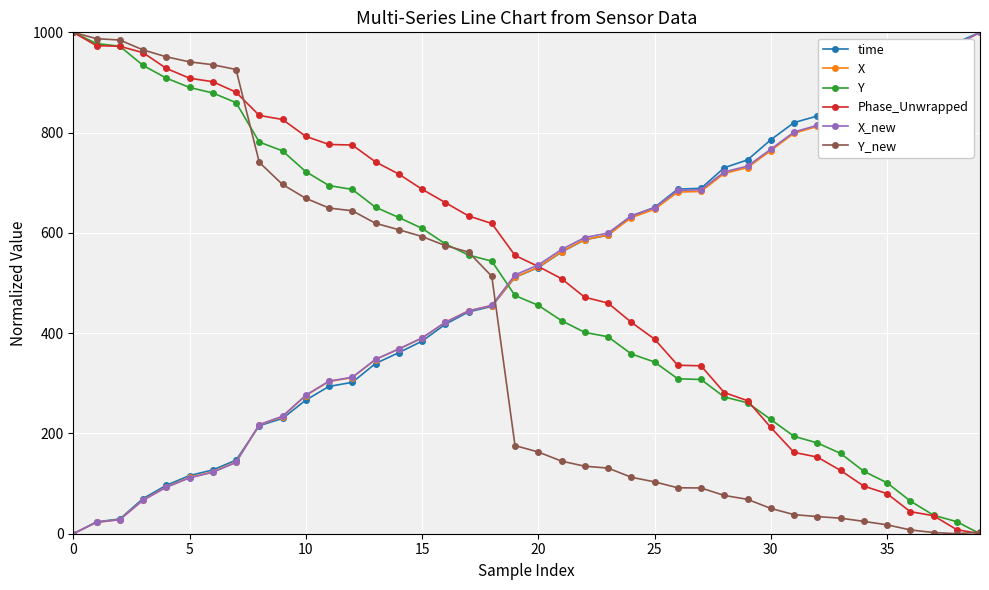

What is the highest value of the X_new series?

1000.0